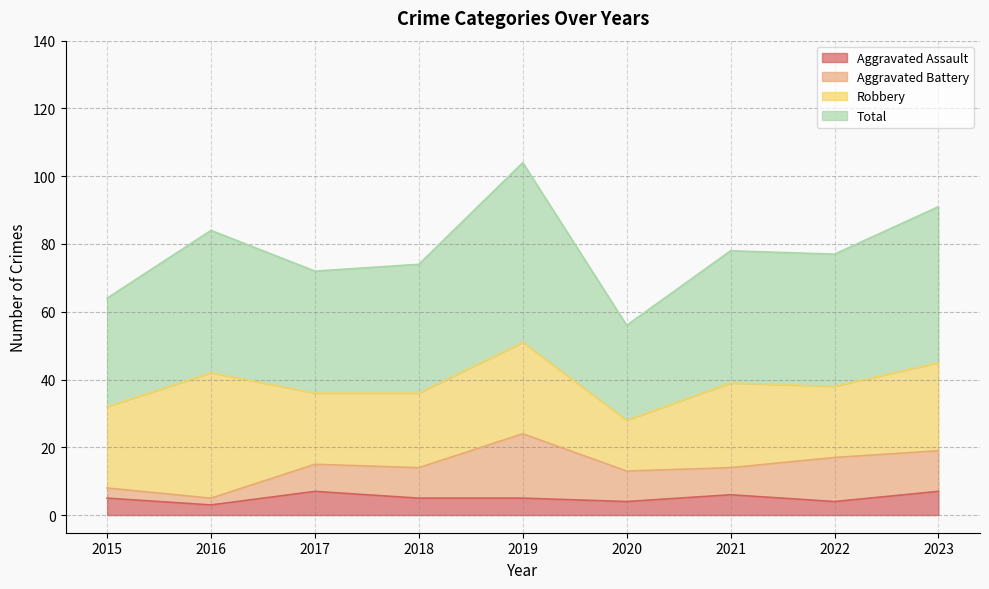

What is the value of the Total point at the 6th from the left?

56